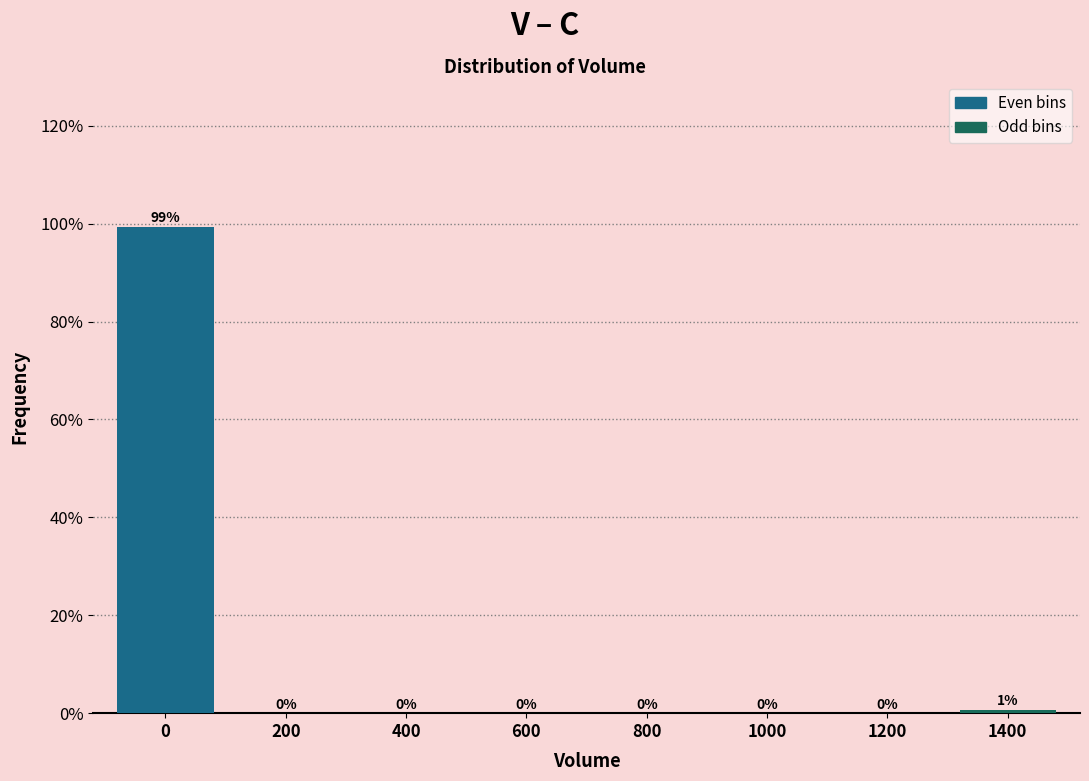

Which series has the largest total across all categories?

Even bins